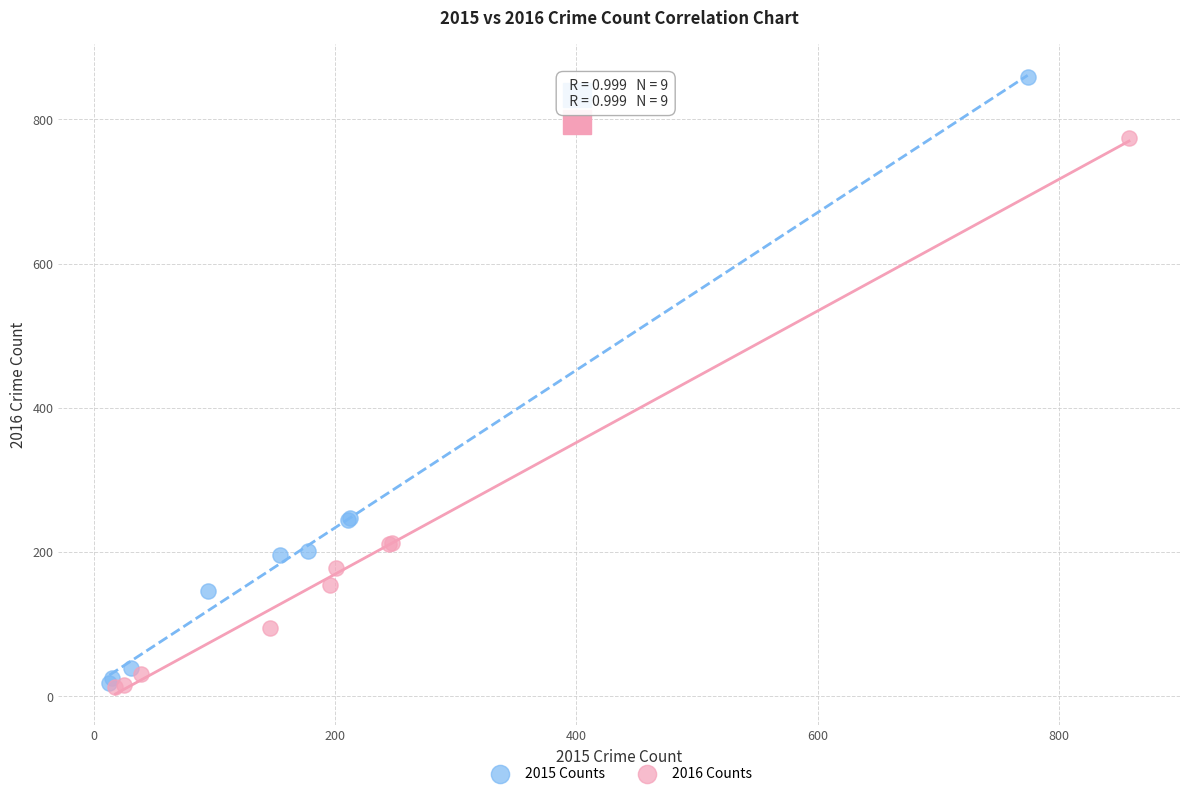

Which series contains the highest Y value?

2015 Counts